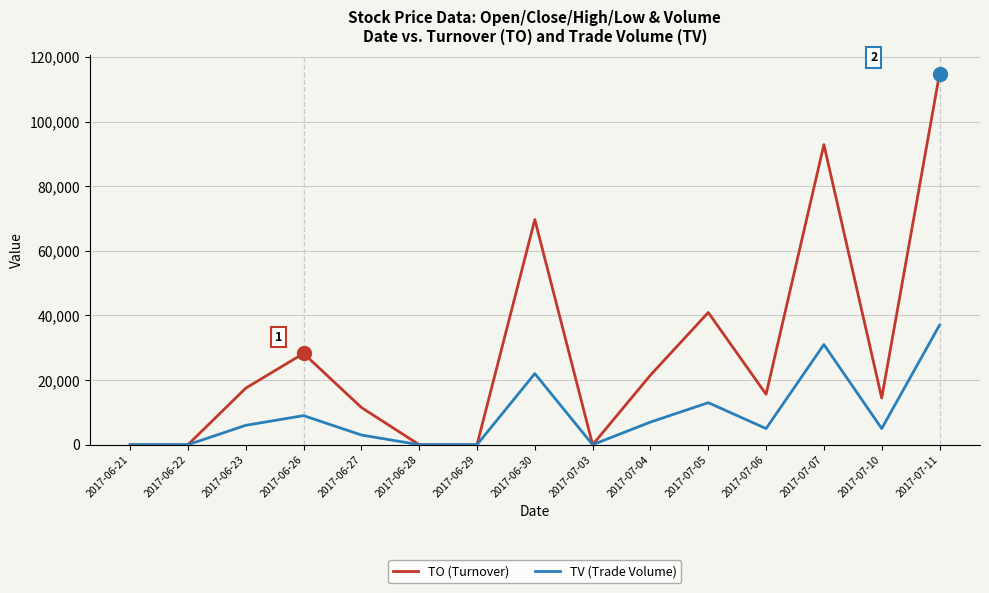

Between 2017-06-26 and 2017-07-10, which series saw the biggest shift?

TO (Turnover)